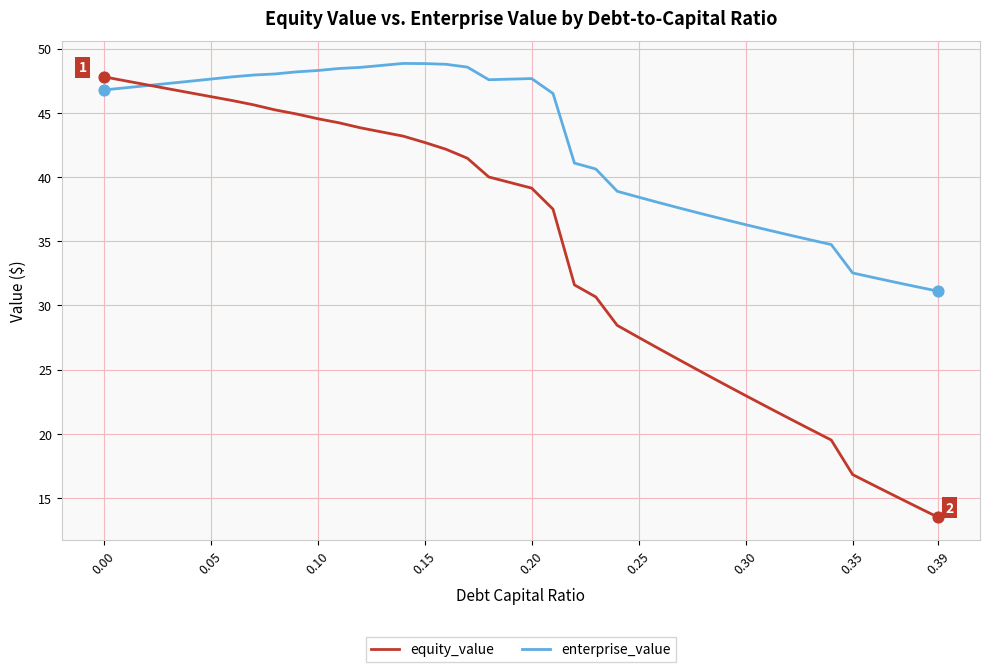

What are all the series names shown in the legend?

equity_value, enterprise_value